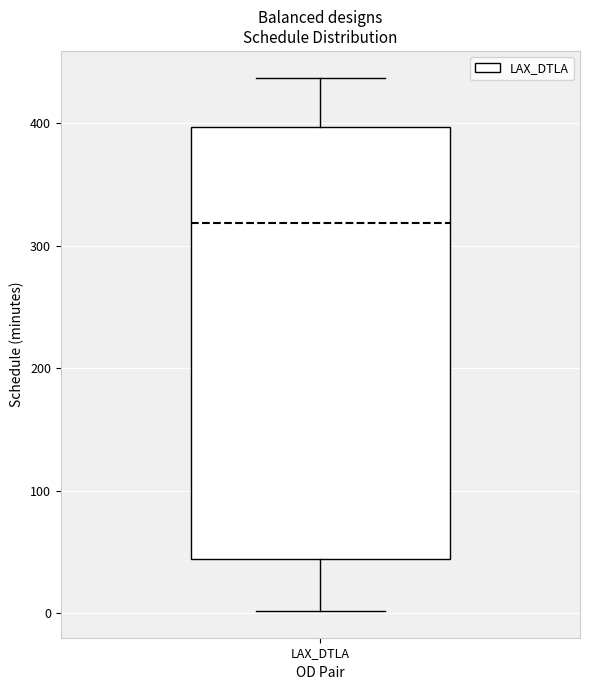

Transcribe this box plot: give where the median line is, the range the box spans, and where the two whiskers end, as read against the y-axis. The values are not printed on the chart, so give them approximately, as read against the axis.

median 320, box 40 to 400, whiskers 0 to 440